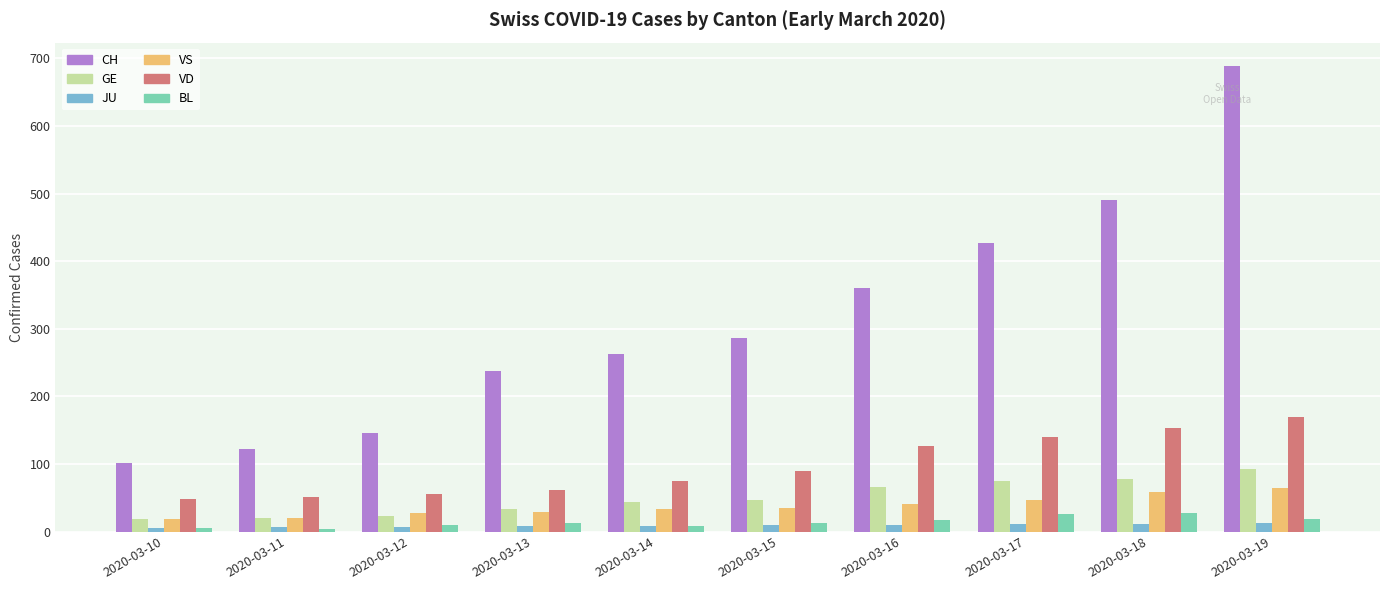

Are the bars grouped side by side (vs. stacked)?

Yes